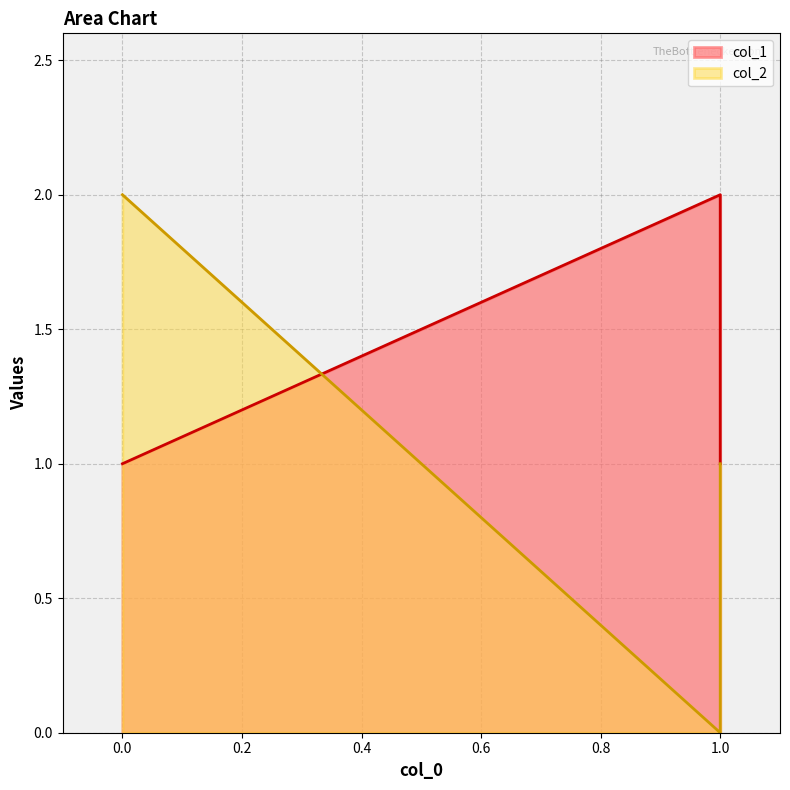

What is the difference between the highest and lowest values at 1?

2